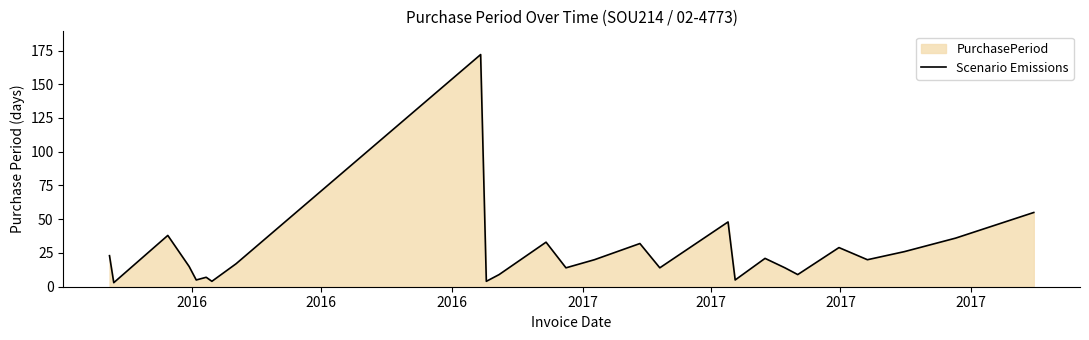

How many lines are shown in the chart?

1